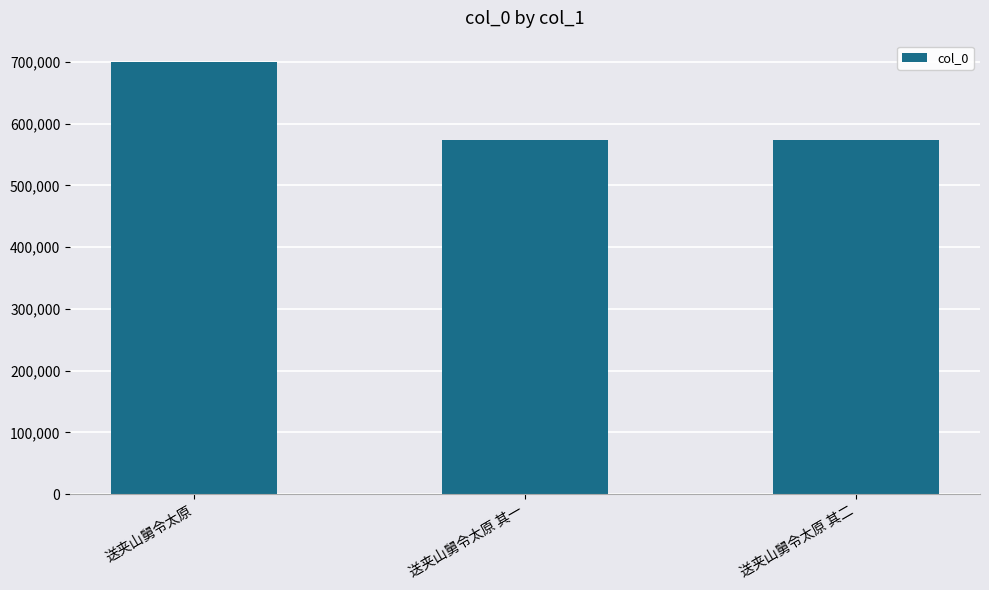

True or false: the data shows 572735 at 送夹山舅令太原 其二.

True